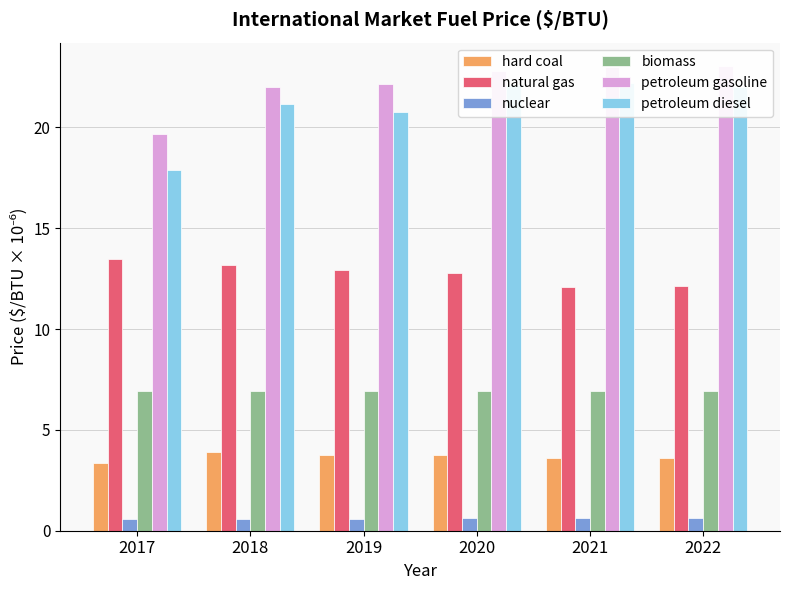

What is the difference between the second highest and minimum values in the petroleum diesel series?

4.2